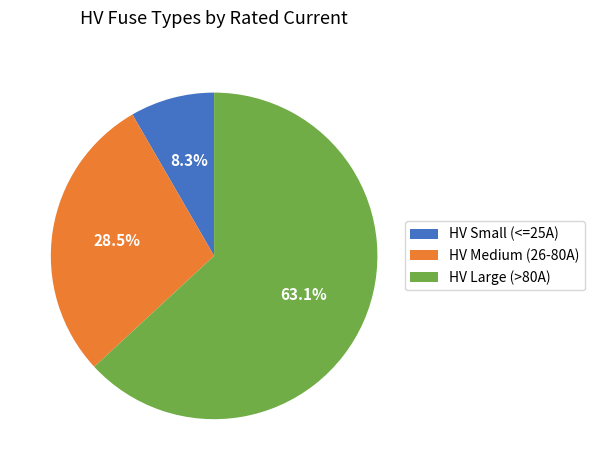

Between HV Medium (26-80A) and HV Large (>80A), which is larger?

HV Large (>80A)